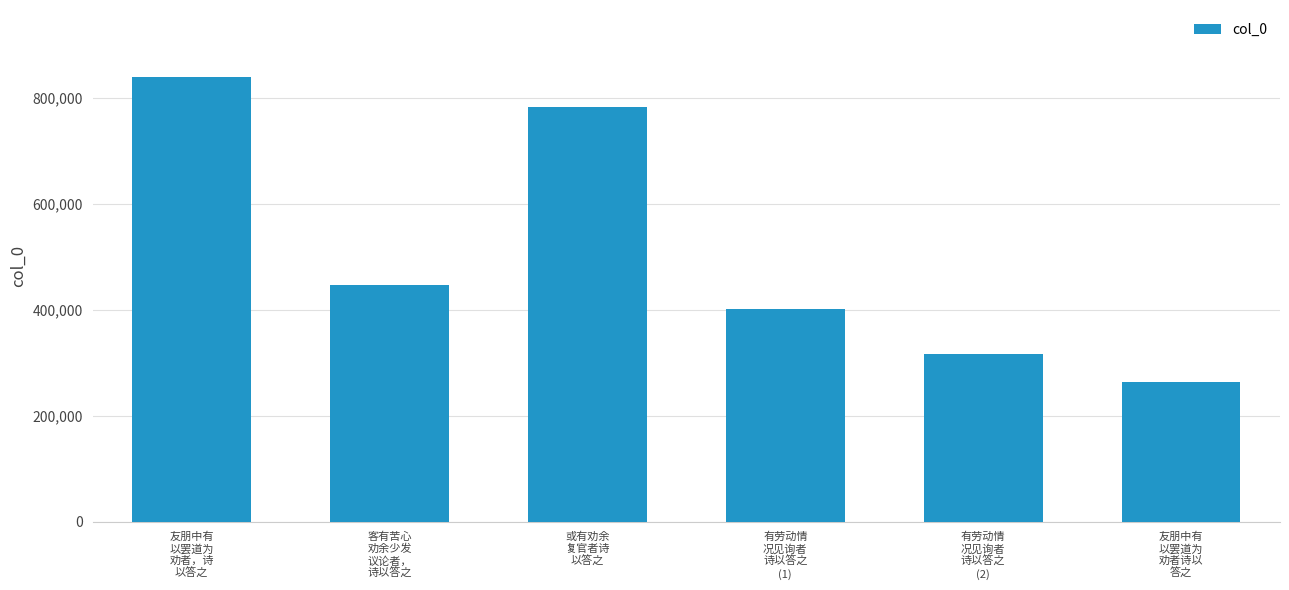

What is the minimum value shown in the chart?

263025